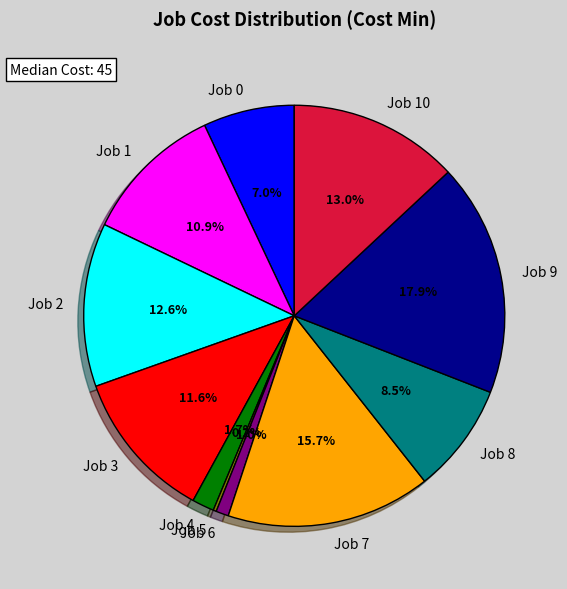

Is there a majority slice in this chart?

No